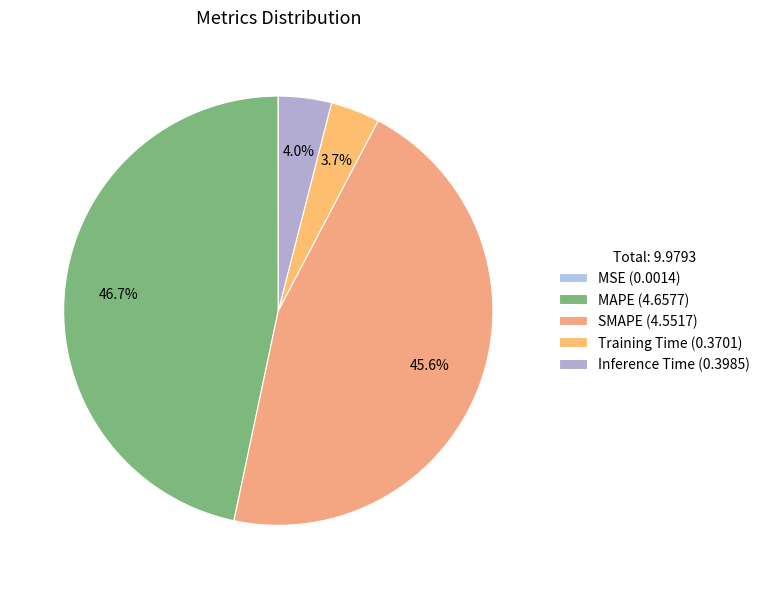

How many slices are in this pie chart?

5